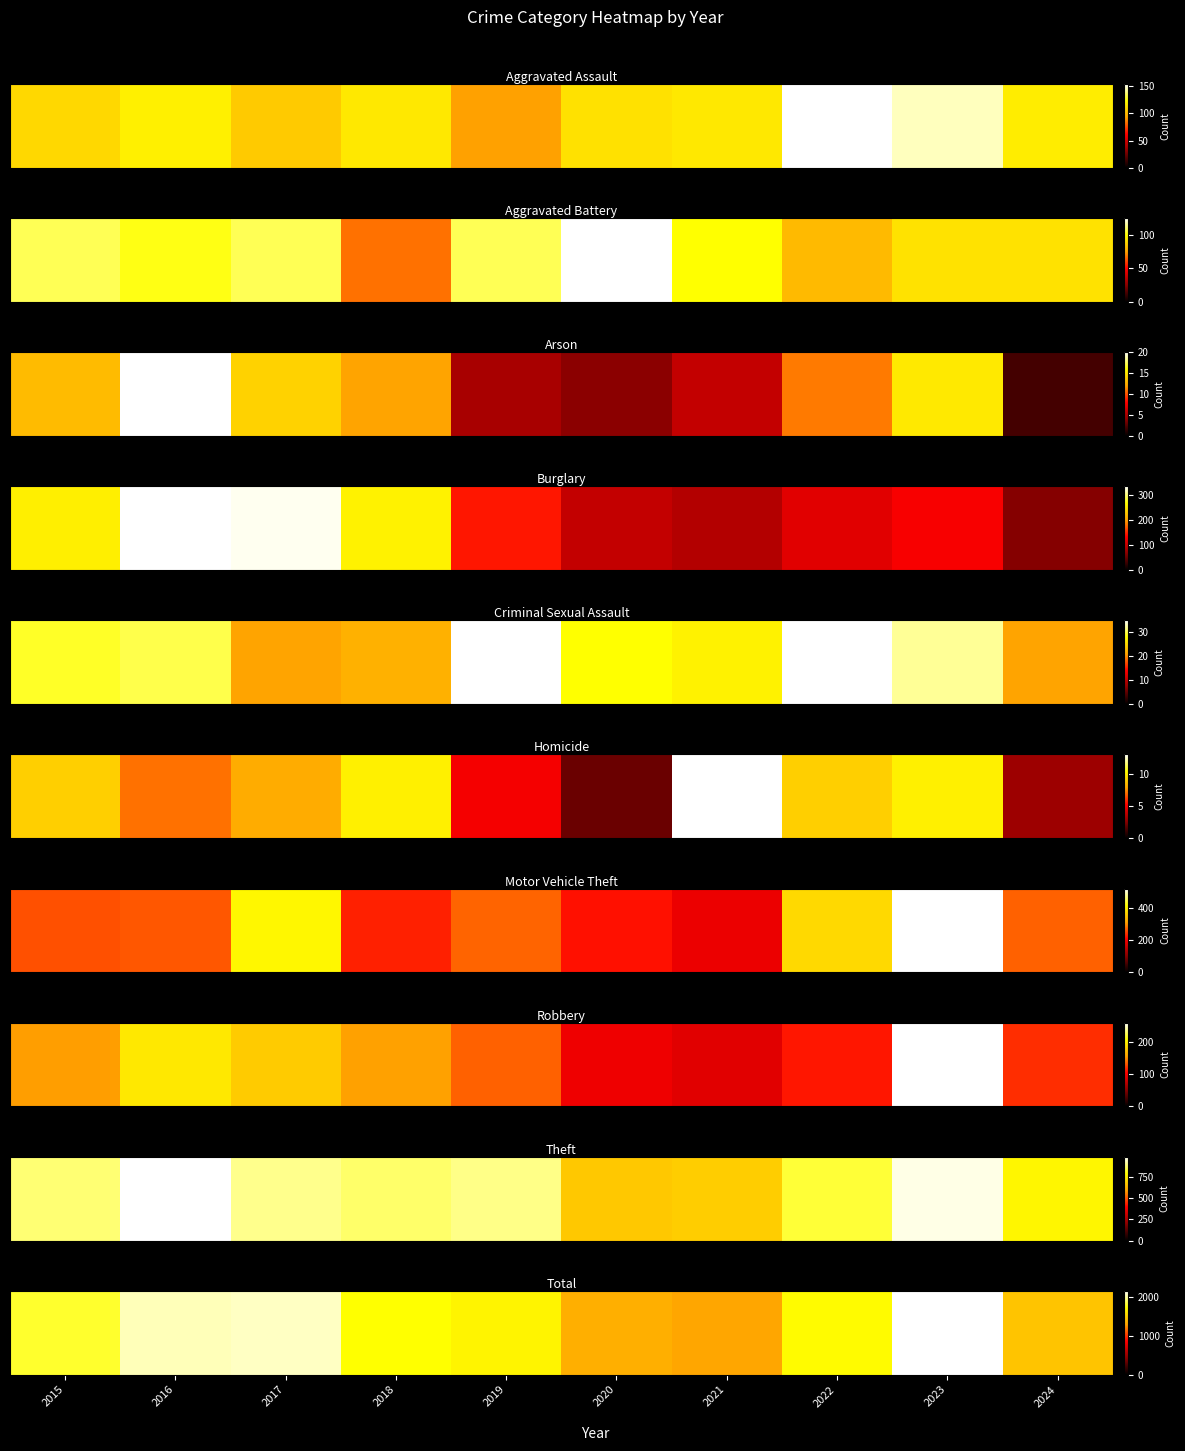

What is the approximate value at 2016, to the nearest 50?

2050